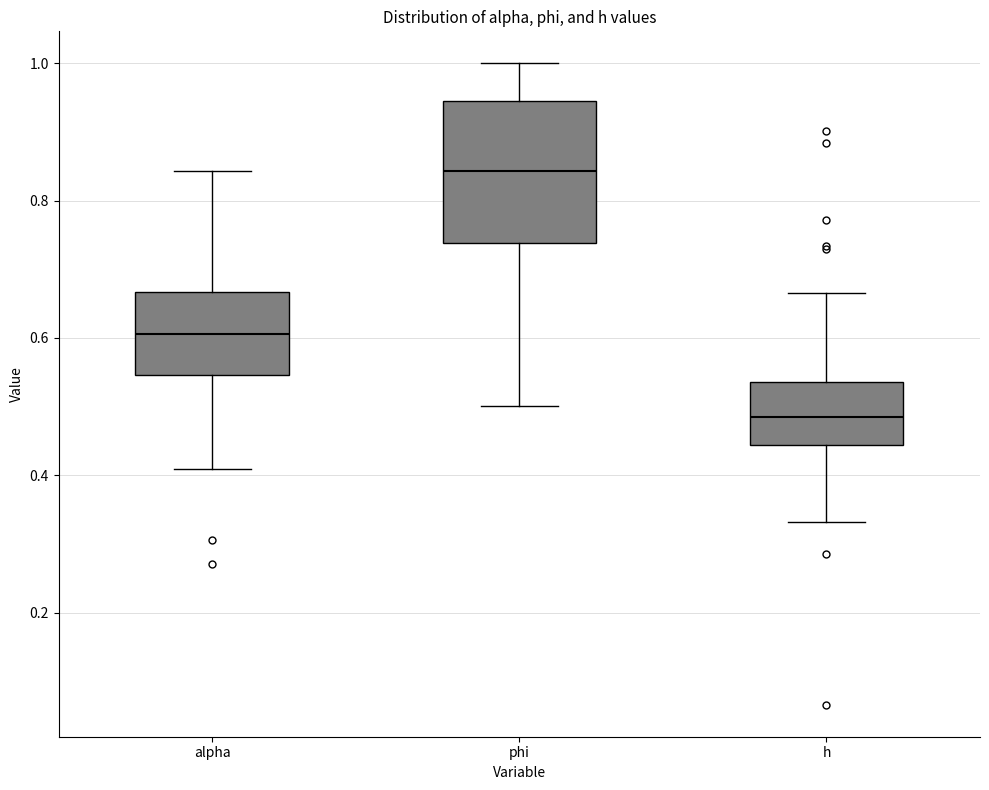

Reading left to right, read every box against the y-axis: the position of its median line, the range the box covers, and the ends of its whiskers. The values are not printed on the chart, so give them approximately, as read against the axis.

alpha: median 0.60, box 0.54 to 0.66, whiskers 0.40 to 0.84
phi: median 0.84, box 0.74 to 0.94, whiskers 0.50 to 1.00
h: median 0.48, box 0.44 to 0.54, whiskers 0.34 to 0.66